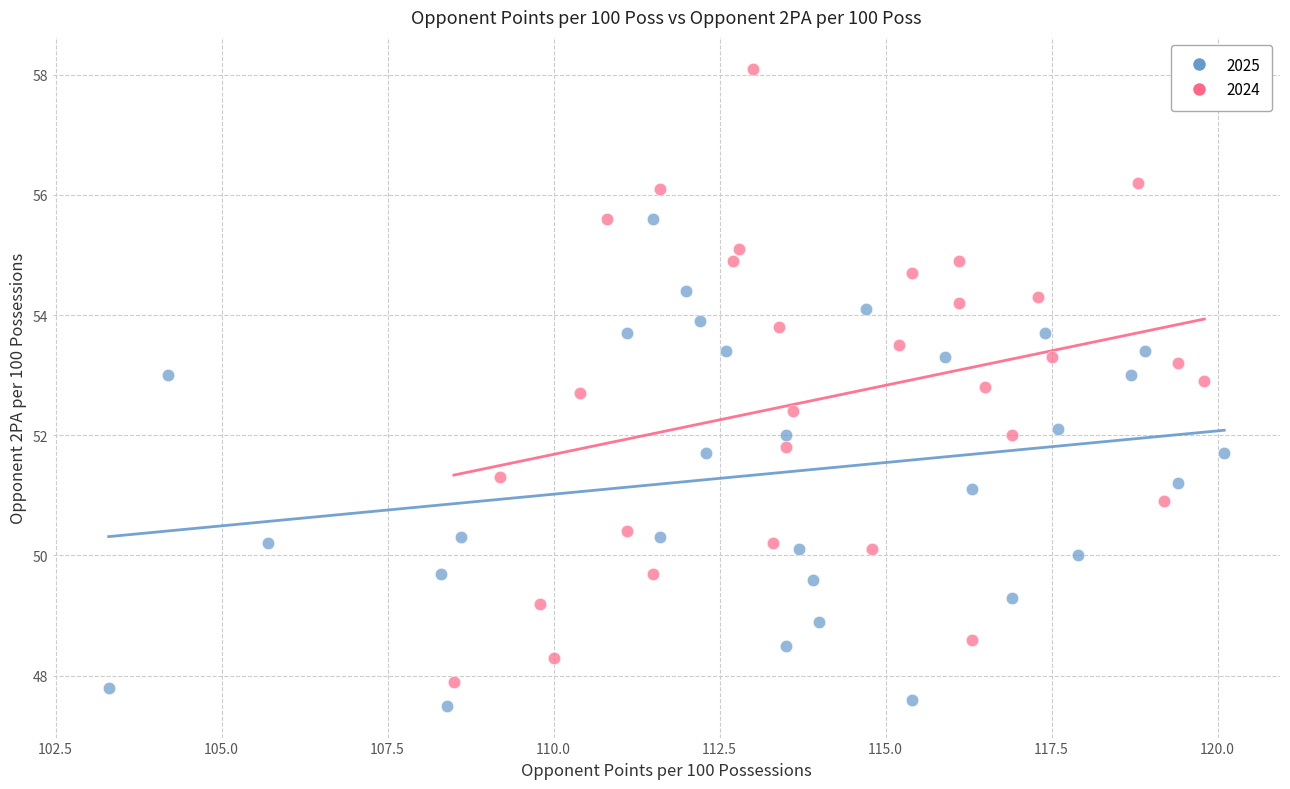

Which series reaches the maximum Y coordinate?

2024